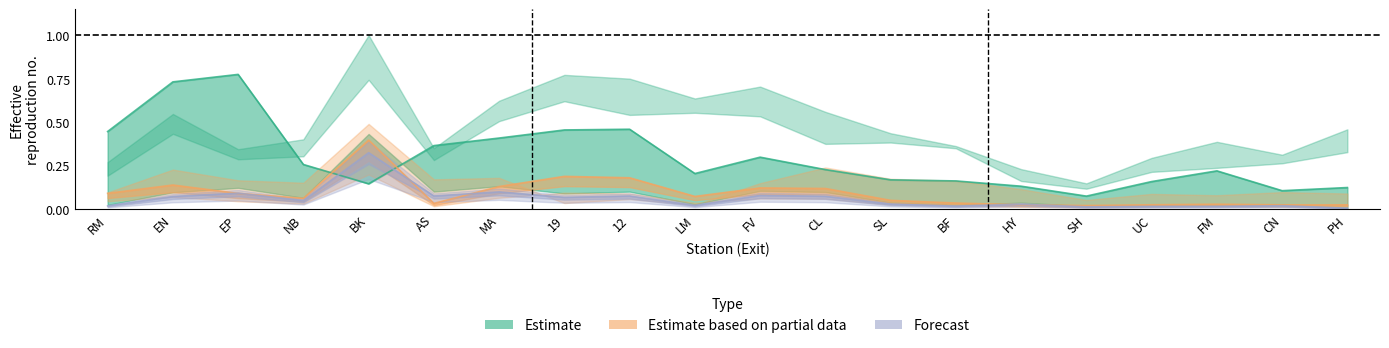

In SATURDAY, how many points are higher than both neighbors (excluding endpoints)?

4